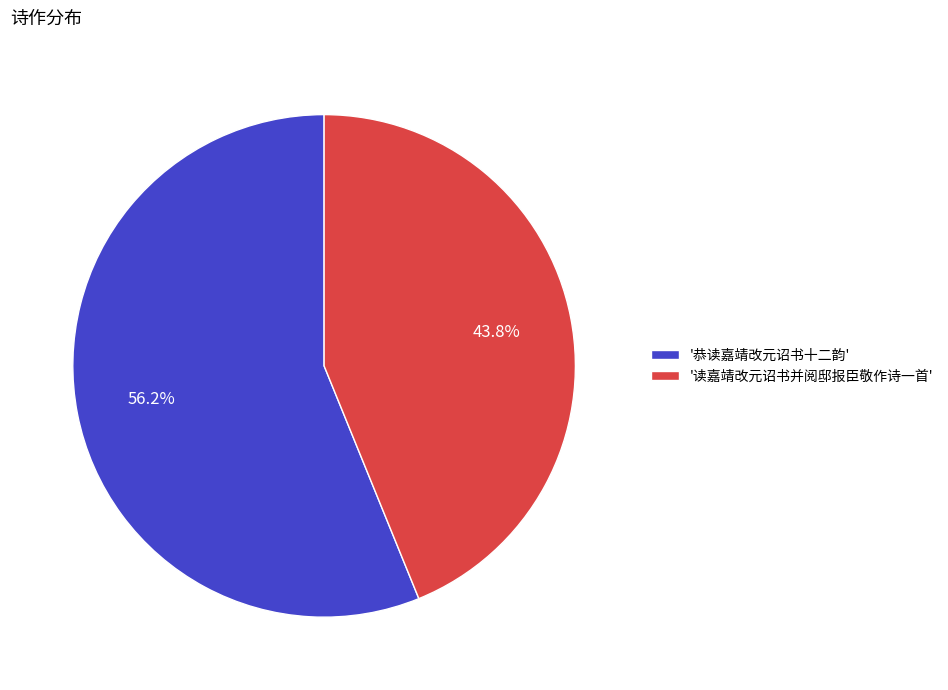

Rank the categories by value from lowest to highest.

'读嘉靖改元诏书并阅邸报臣敬作诗一首', '恭读嘉靖改元诏书十二韵'